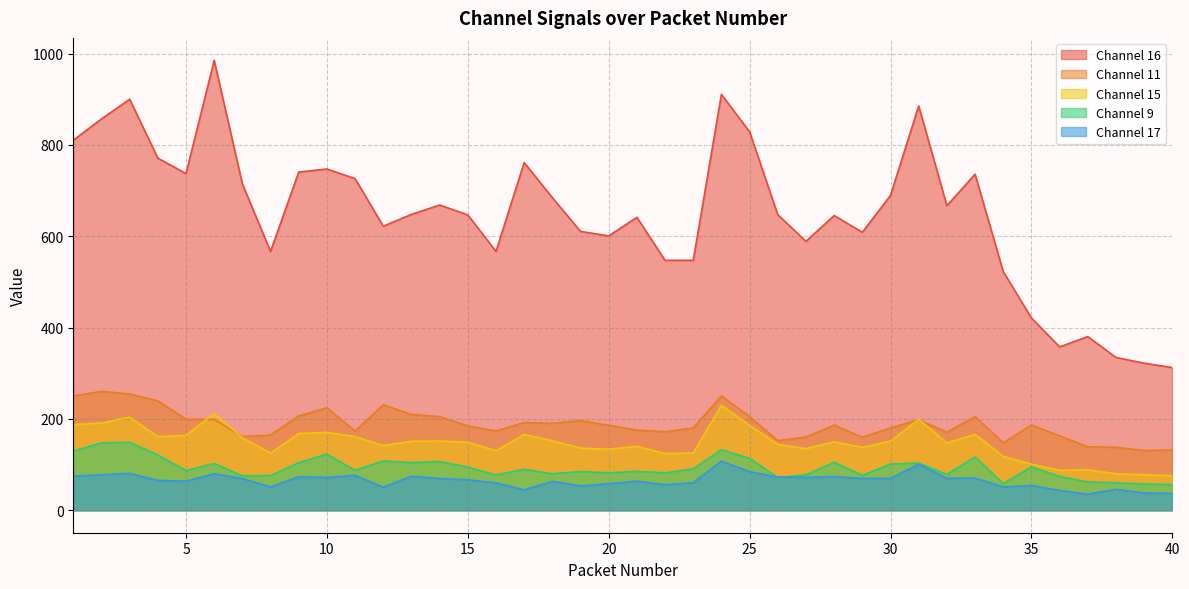

Where is the first local minimum for Channel 16?

5